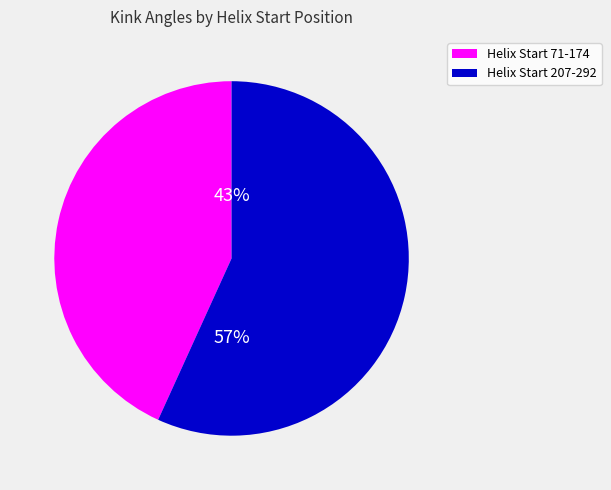

To the nearest percent, what is the average slice percentage?

50%